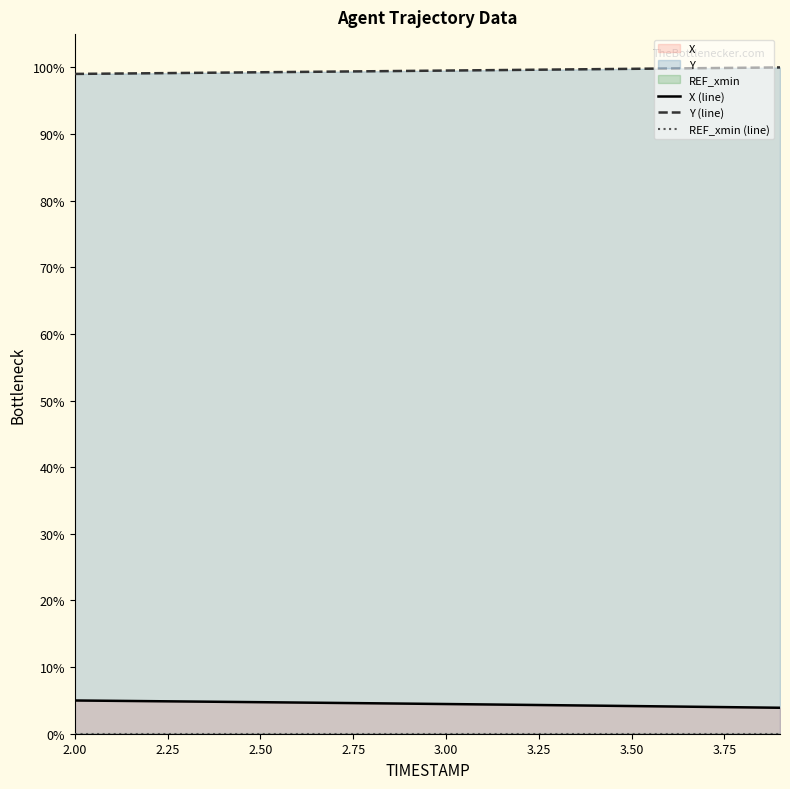

True or false: Y and X cross at least once.

False